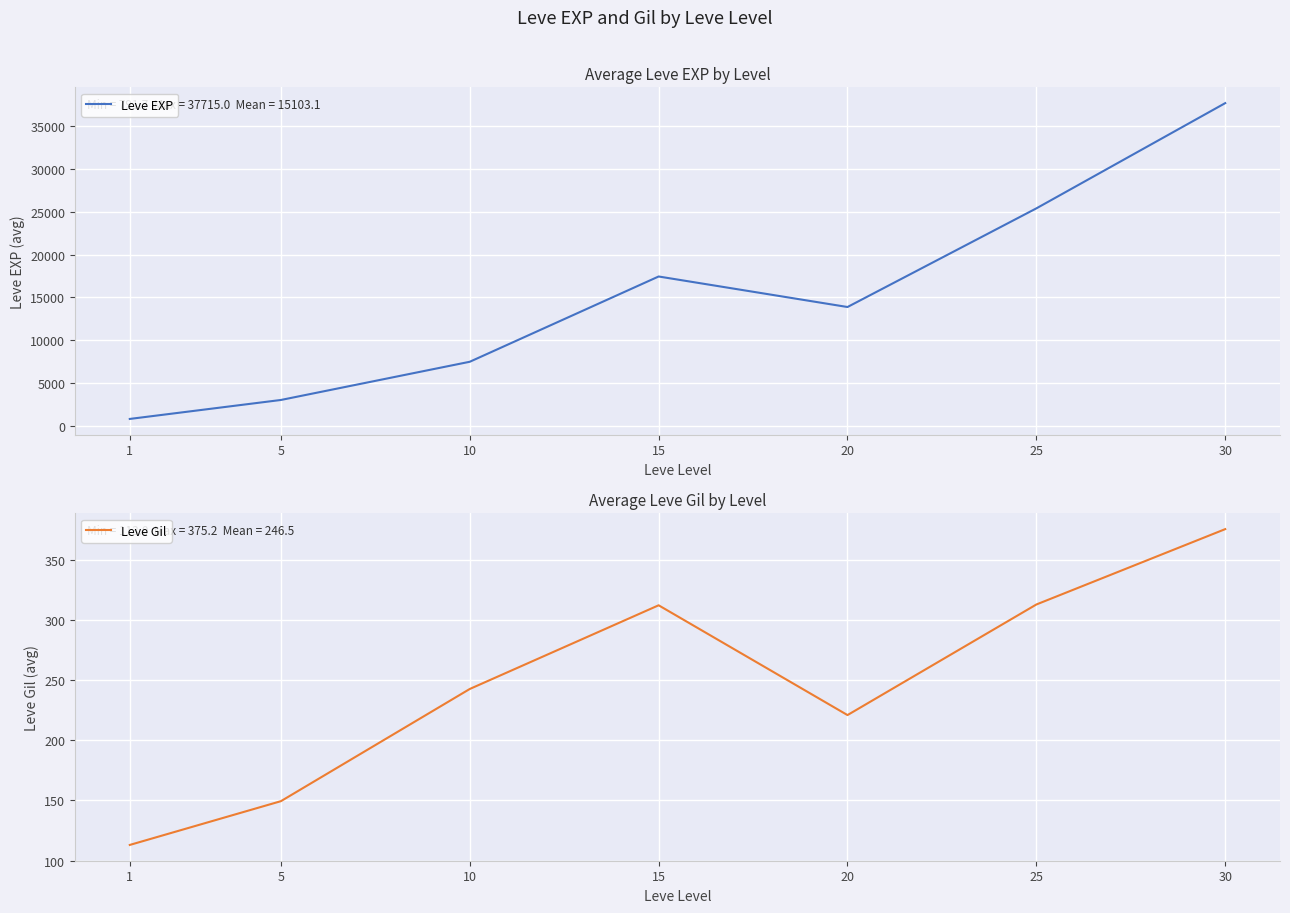

Rank the series by their average value, from highest to lowest.

Leve EXP, Leve Gil